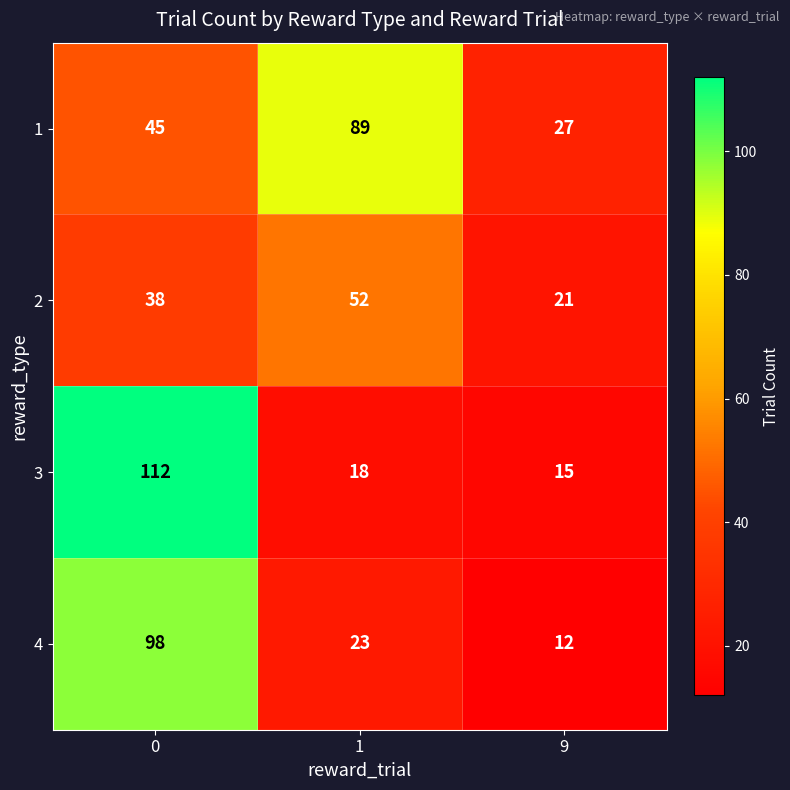

Which series has the largest range (max minus min)?

3